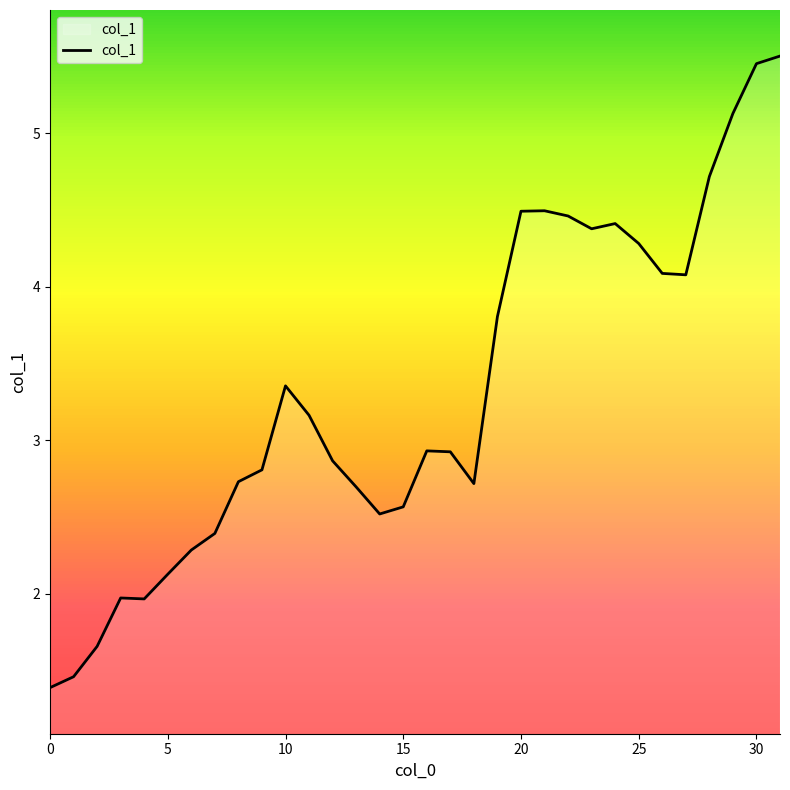

What is the difference between the maximum and minimum values?

4.1